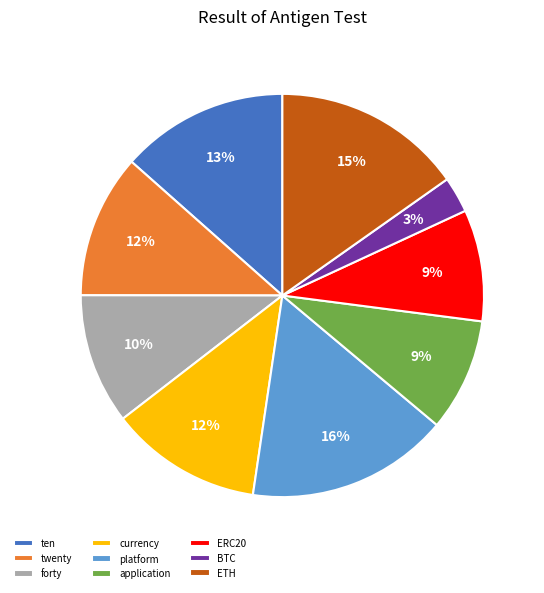

What percentage is the forty slice, to the nearest percent?

10%